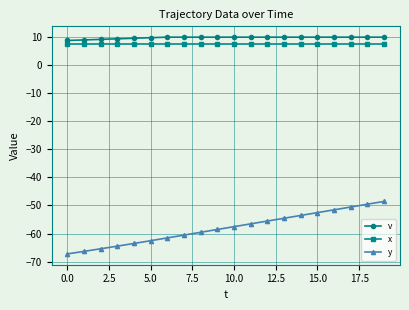

How many values in the y series exceed -57?

9